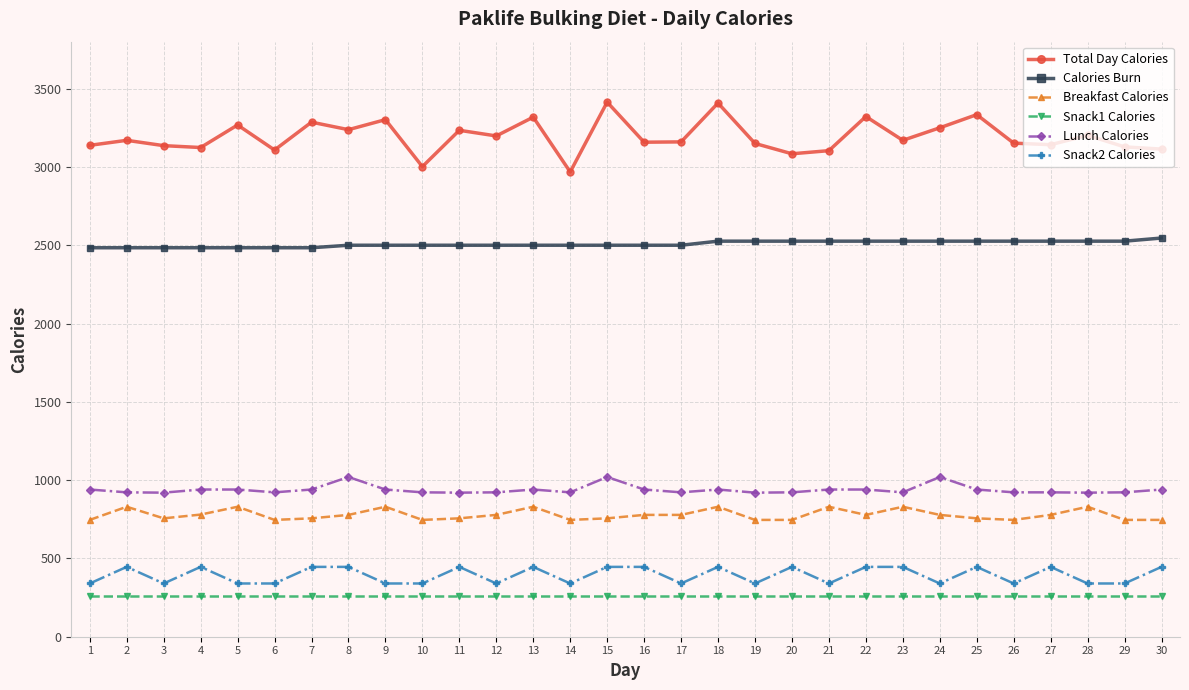

Which series has the largest total across all categories?

Total Day Calories